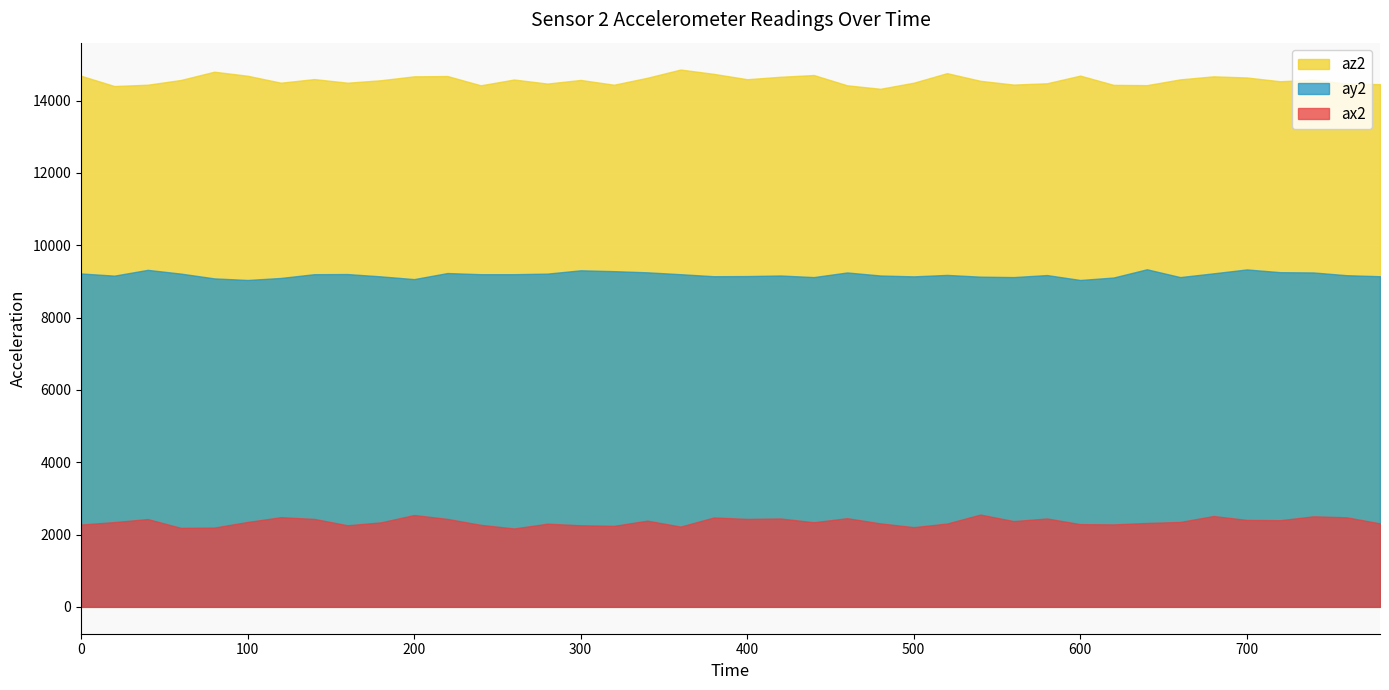

What are all the series names shown in the legend?

az2, ay2, ax2